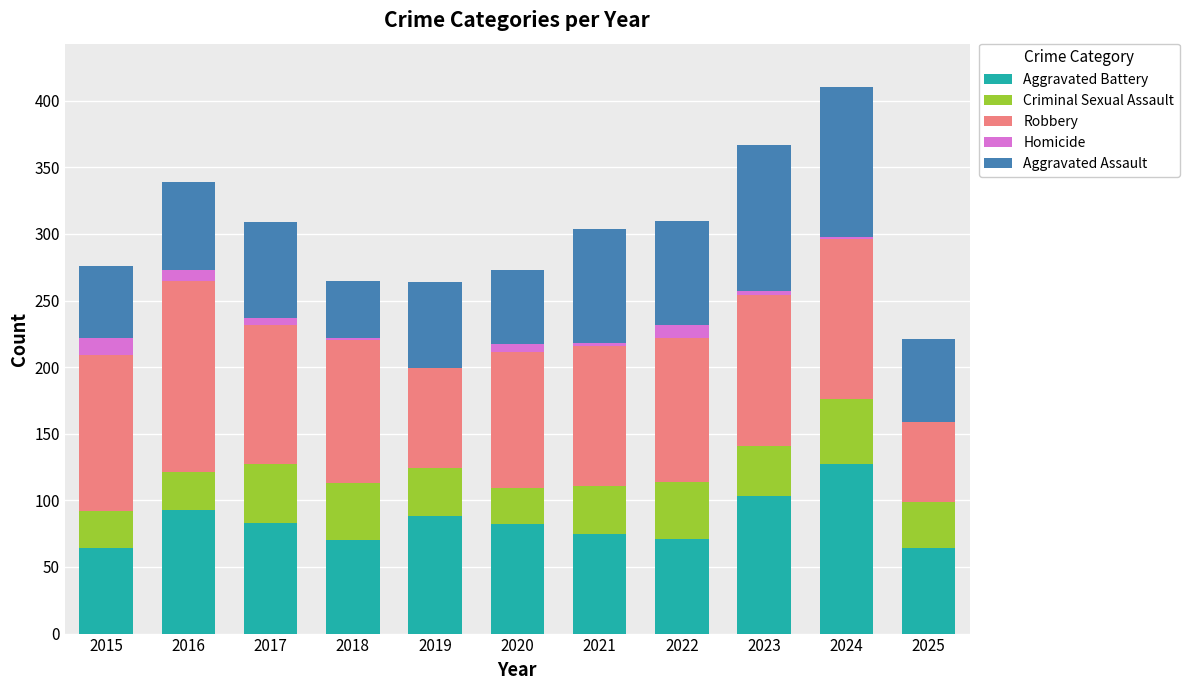

True or false: Aggravated Battery has a value of 127 at 2024.

True